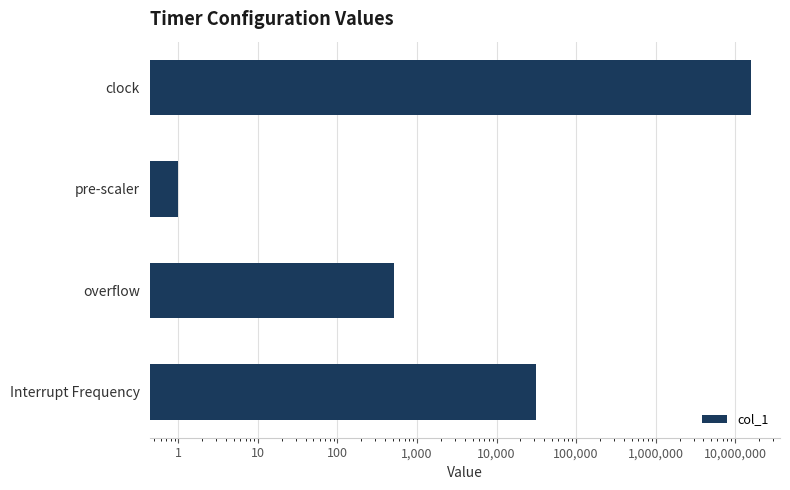

Reading left to right, transcribe all the data shown in this chart.

16000000.0	1.0	510.0	31372.5